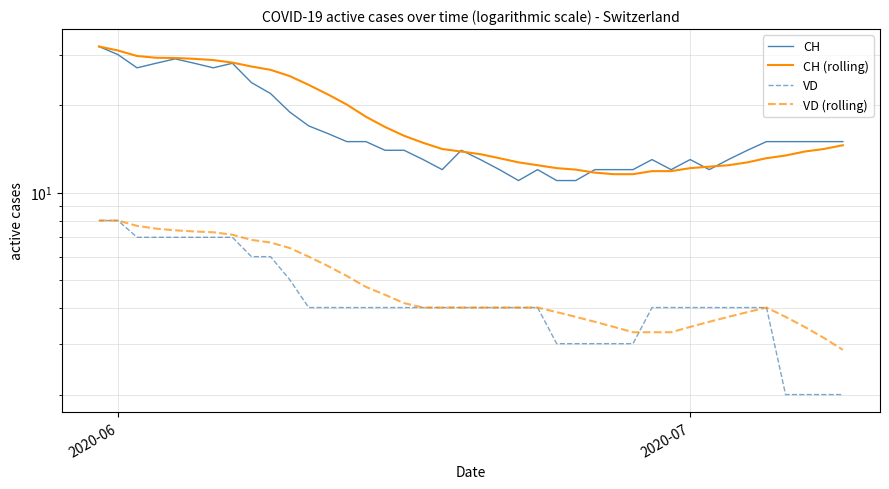

True or false: CH (rolling) has more than 2 interior local peaks.

False